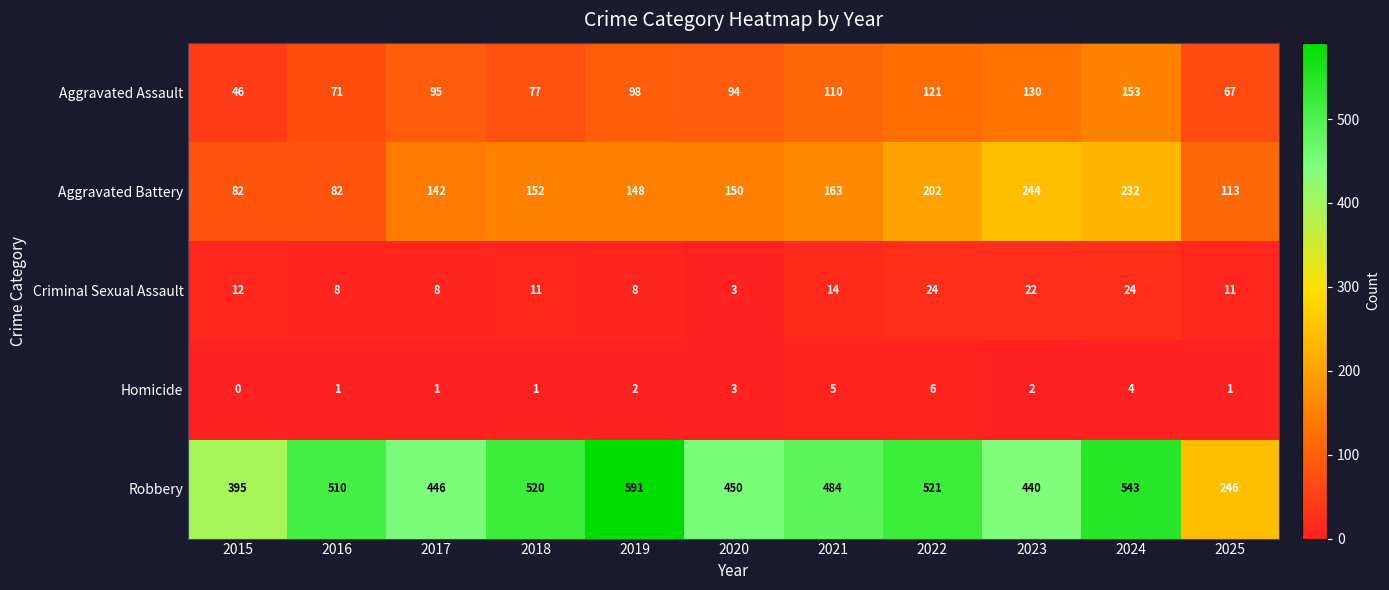

At how many categories does at least one series exceed 96?

11